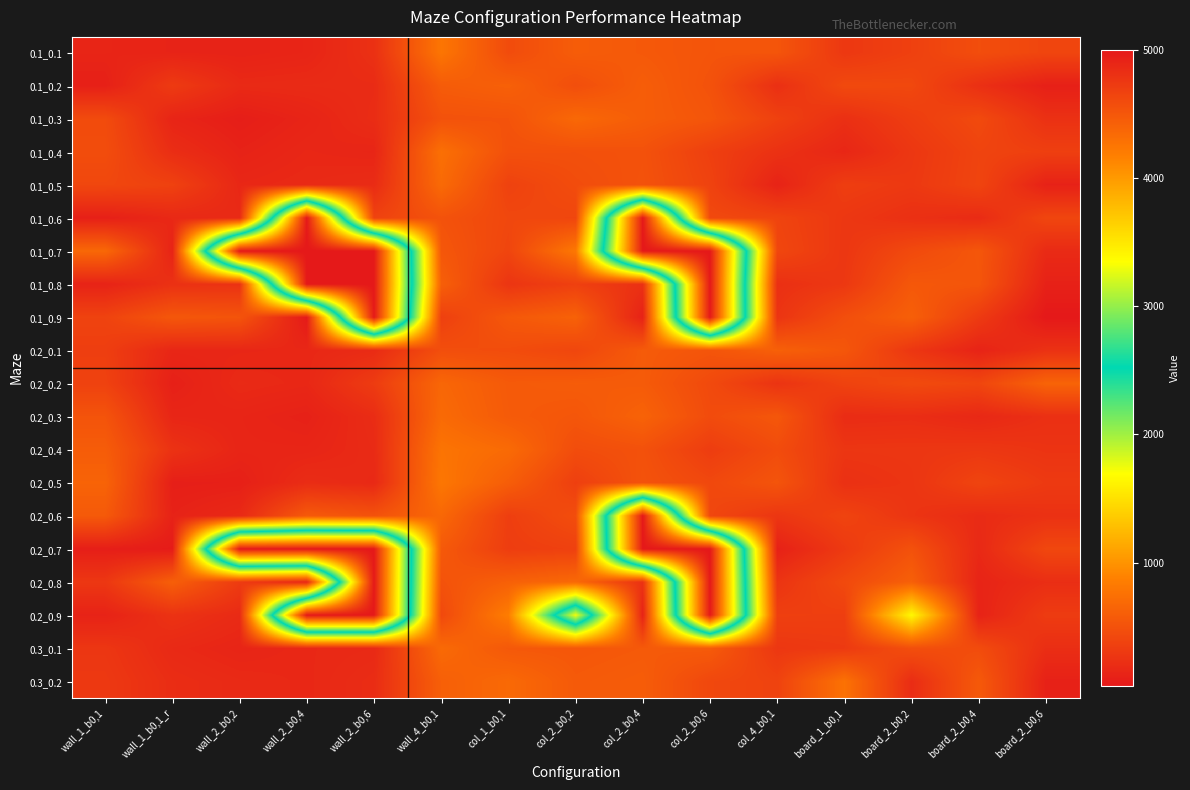

What is the minimum value shown in the chart?

41